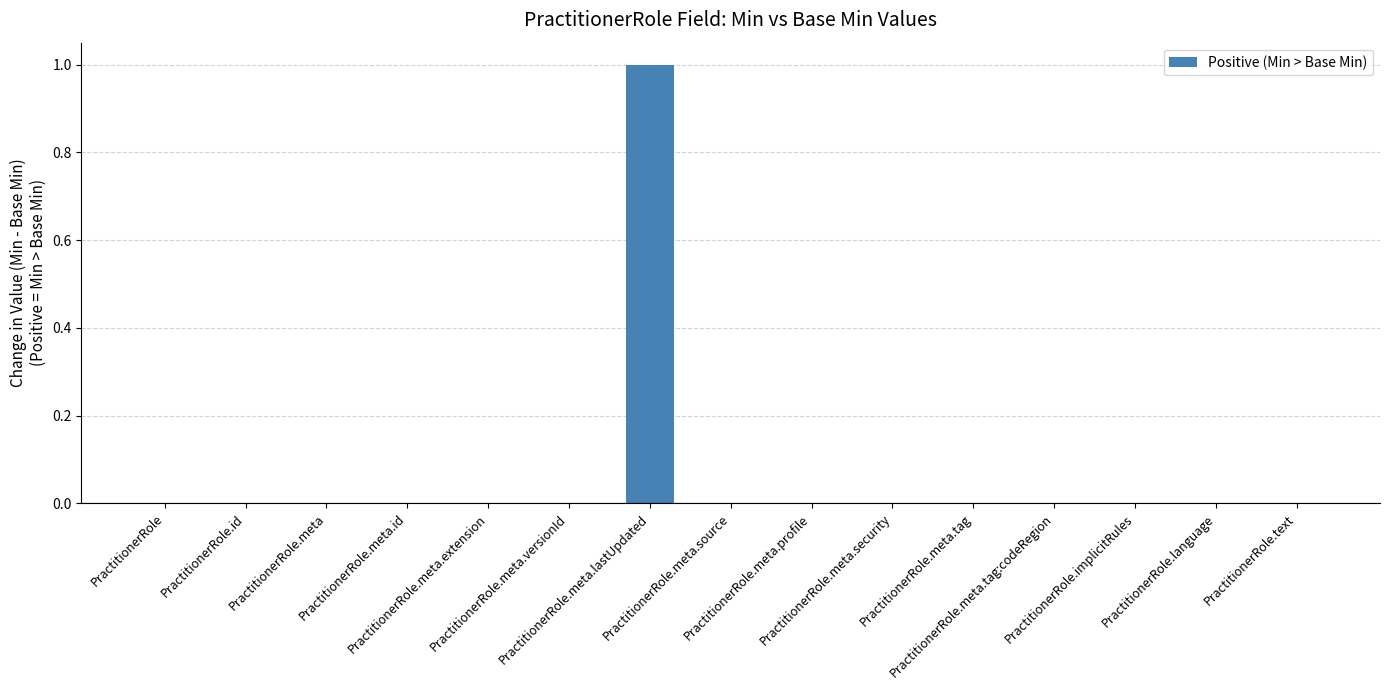

At which label is Min closest to 0?

PractitionerRole